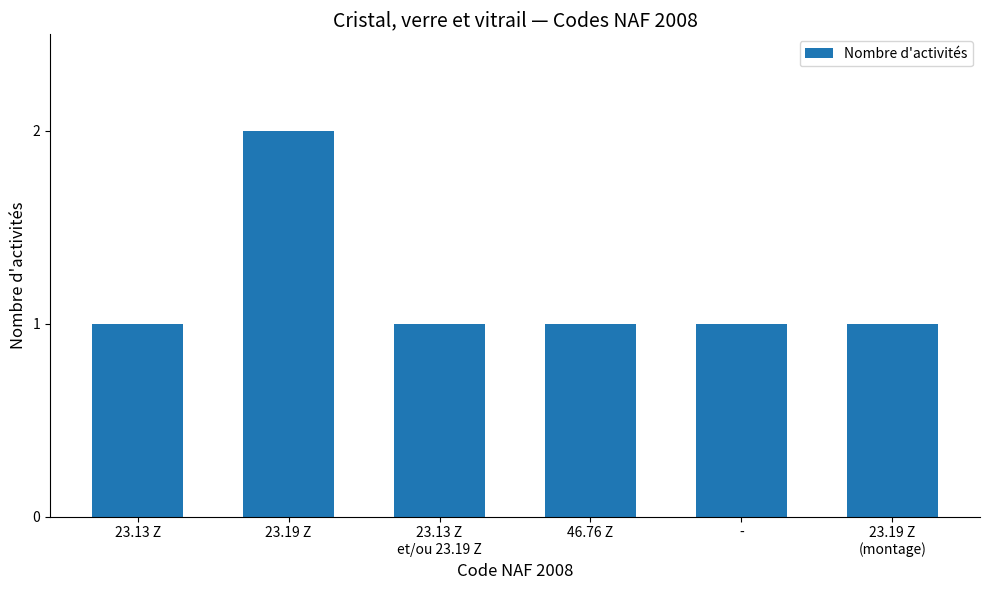

What is the difference between the maximum and minimum values?

1